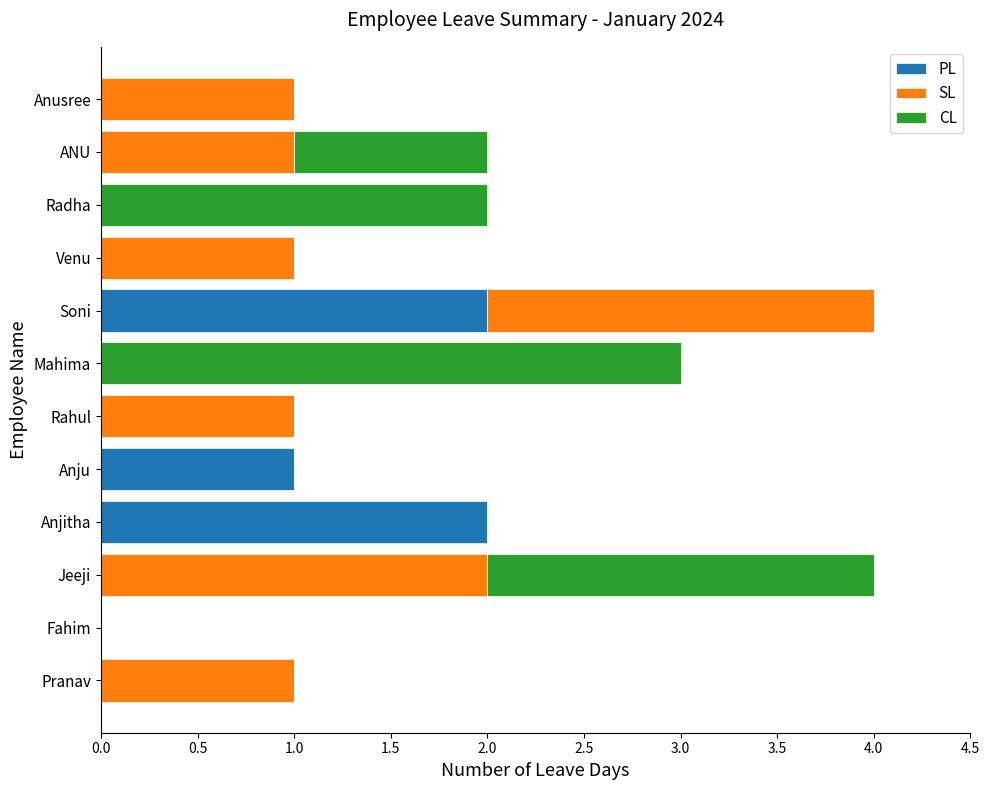

True or false: PL has a value of 3 at Anjitha.

False